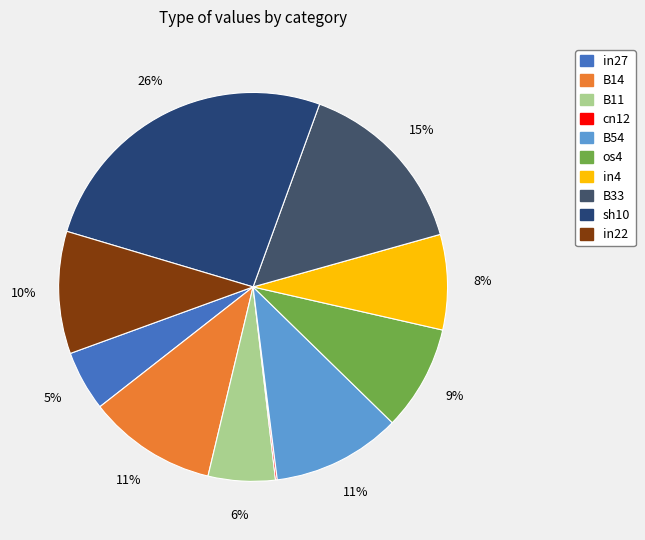

True or false: sh10 accounts for 41% of the total.

False